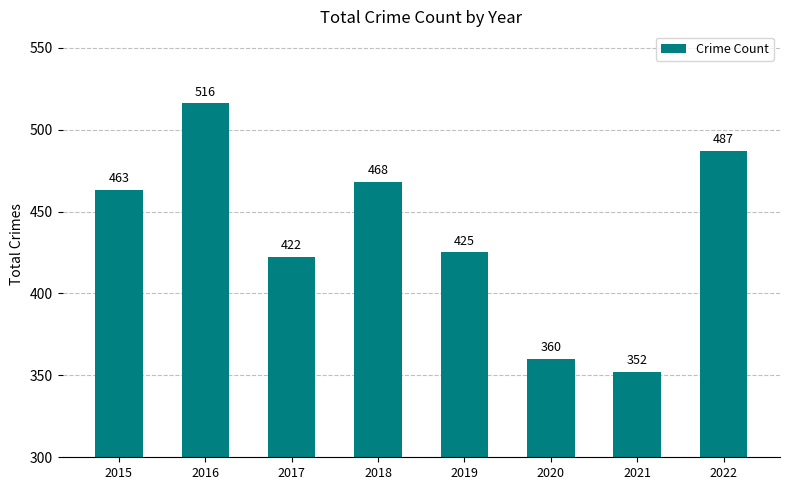

How many data points does each series have?

8